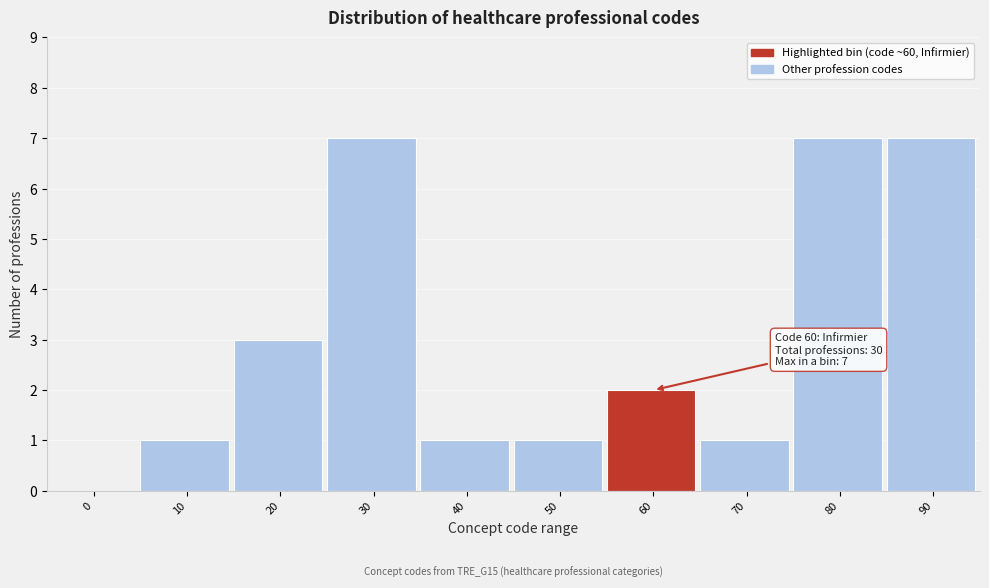

Reading left to right, list all the values displayed in this chart.

0=0	10=1	20=3	30=7	40=1	50=1	60=2	70=1	80=7	90=7